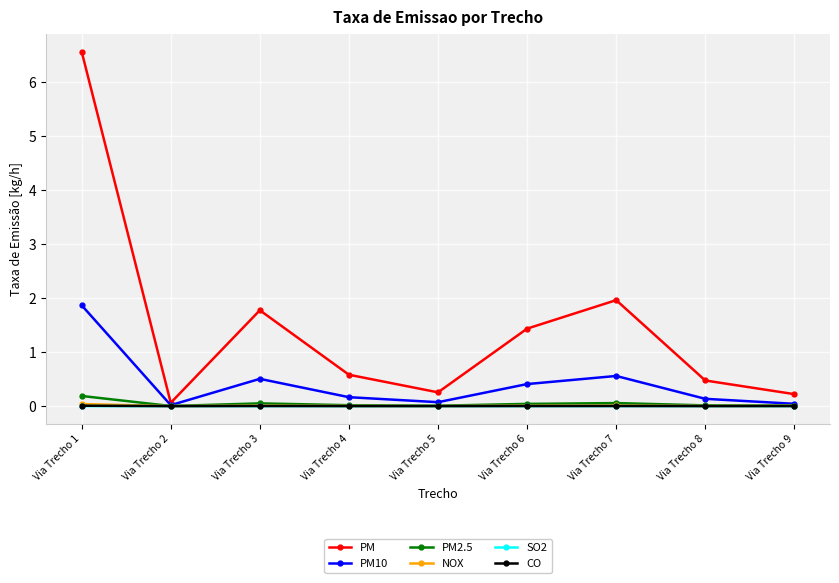

At which category is the sum across all series the highest?

Via Trecho 1